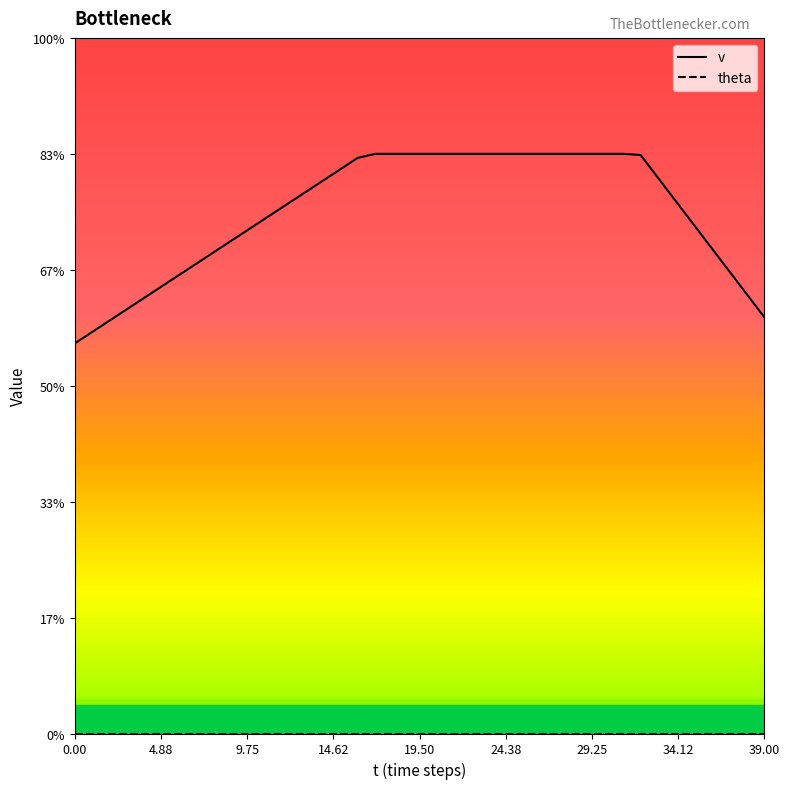

Reading left to right, transcribe all the data shown in this chart.

v: 6.7	6.9	7.1	7.3	7.5	7.7	7.9	8.1	8.3	8.5	8.7	8.9	9.1	9.3	9.5	9.7	9.9	10.0	10.0	10.0	10.0	10.0	10.0	10.0	10.0	10.0	10.0	10.0	10.0	10.0	10.0	10.0	10.0	9.6	9.2	8.8	8.4	8.0	7.6	7.2
theta: 0.0	0.0	0.0	0.0	0.0	0.0	0.0	0.0	0.0	0.0	0.0	0.0	0.0	0.0	0.0	0.0	0.0	0.0	0.0	0.0	0.0	0.0	0.0	0.0	0.0	0.0	0.0	0.0	0.0	0.0	0.0	0.0	0.0	0.0	0.0	0.0	0.0	0.0	0.0	0.0